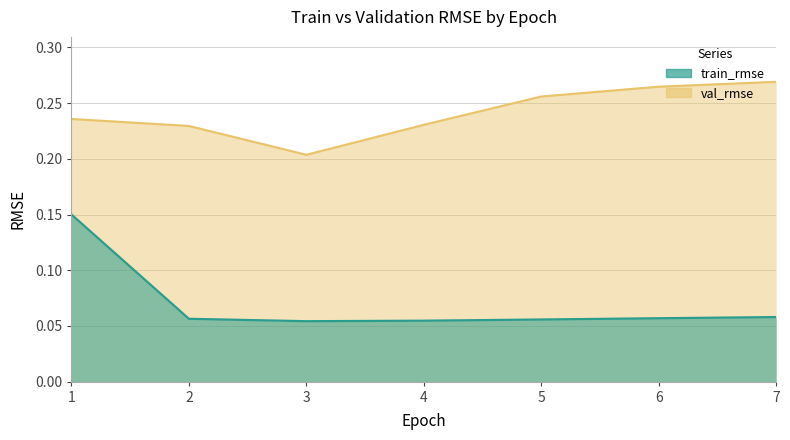

What value does the val_rmse series have at 7?

0.3